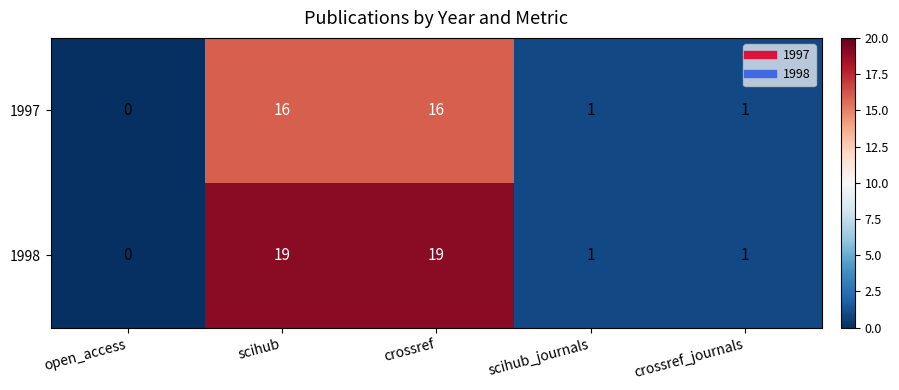

What is the difference between the 1997 values at open_access and scihub?

16